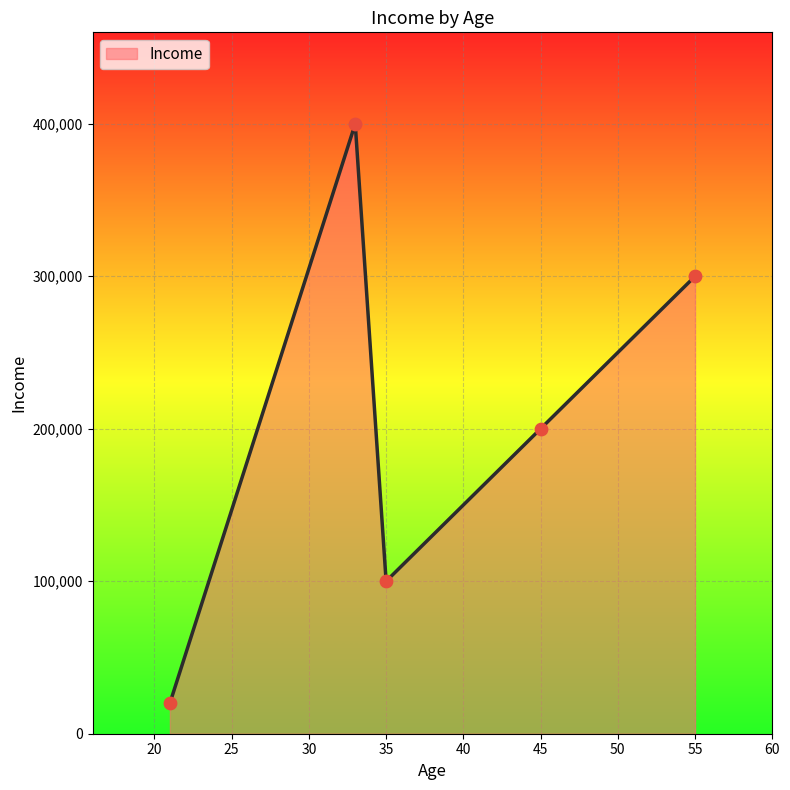

What is the average value?

204000